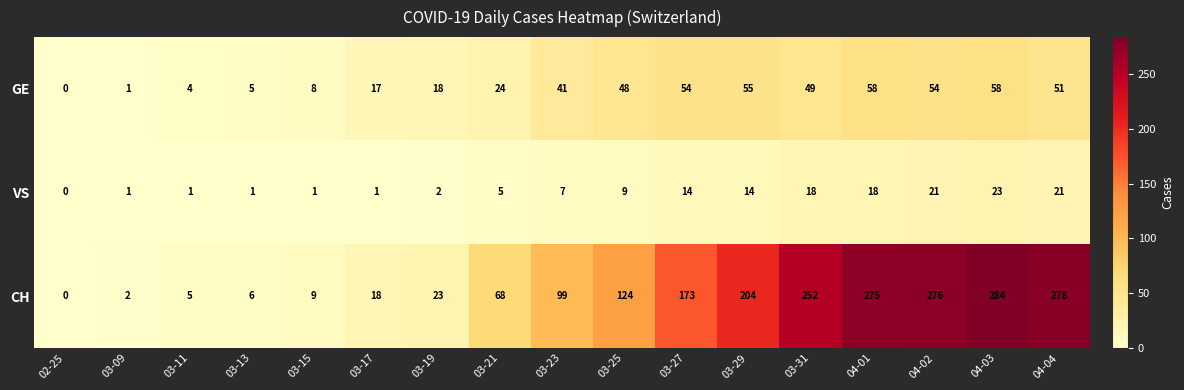

What is the difference between the maximum and minimum values in the GE series?

58